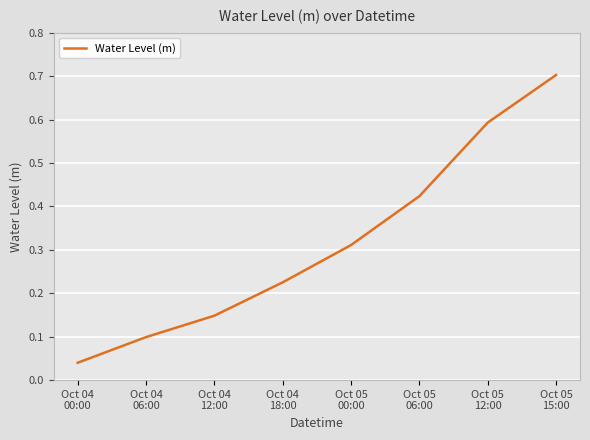

How many lines are shown in the chart?

1